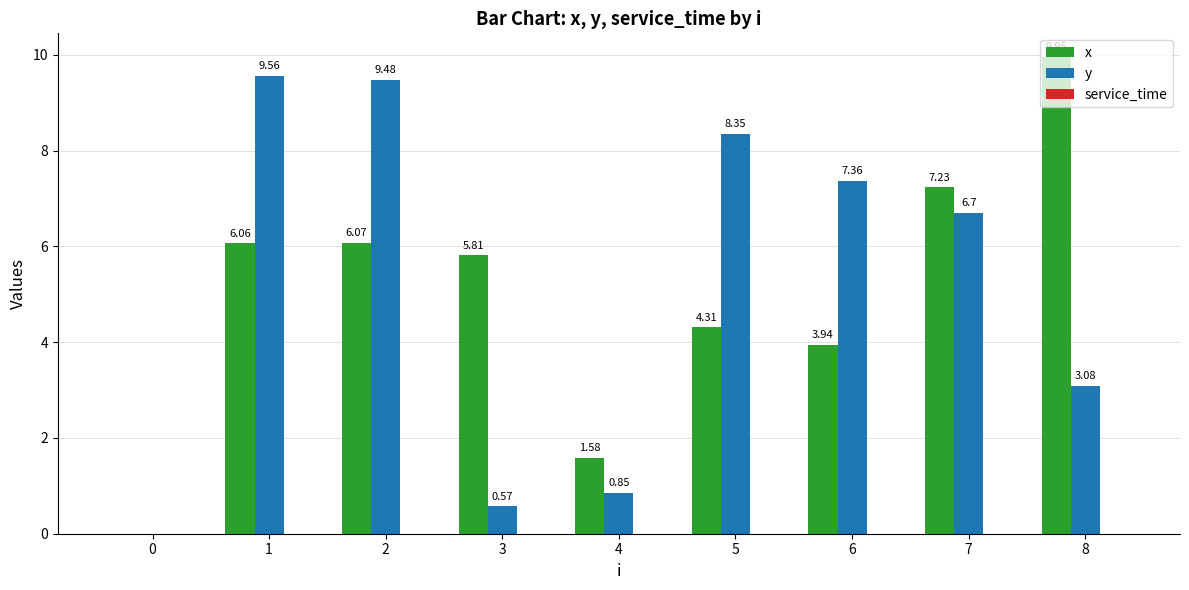

Which label corresponds to the largest value in the chart?

8